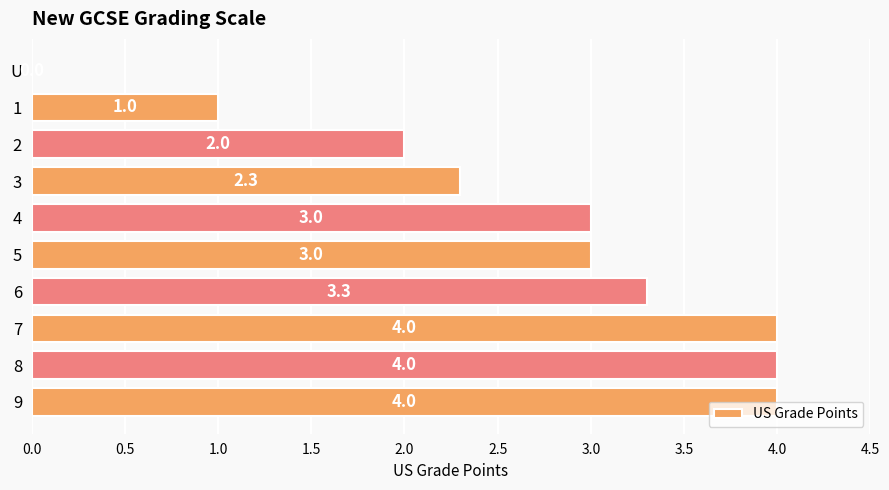

What is the change in value from 8 to 3?

-1.7